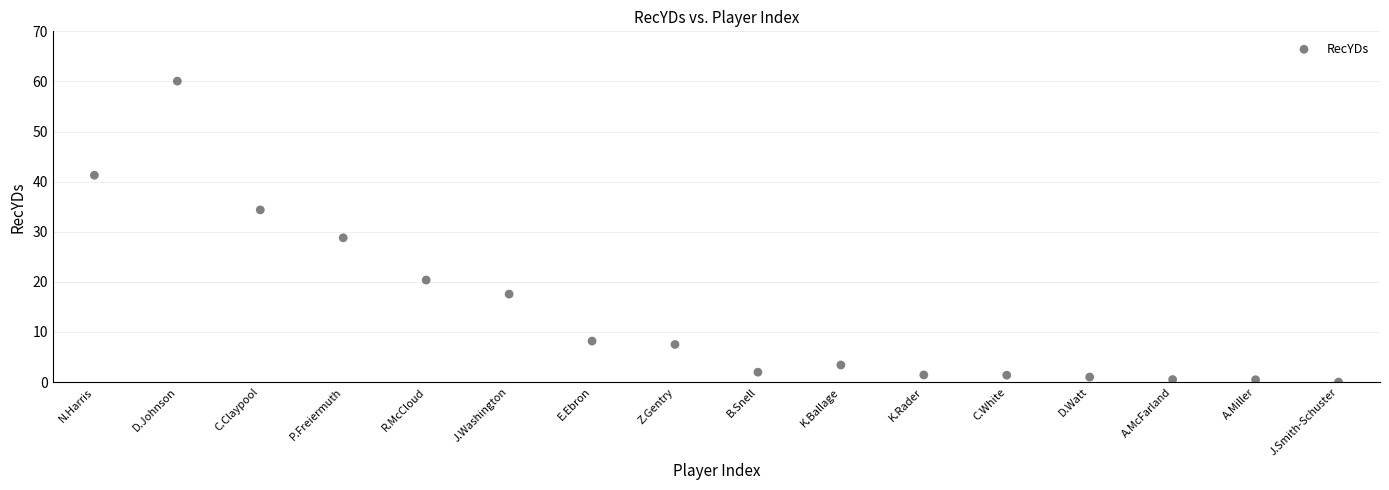

What Y value in the scatter plot is closest to 30?

28.8